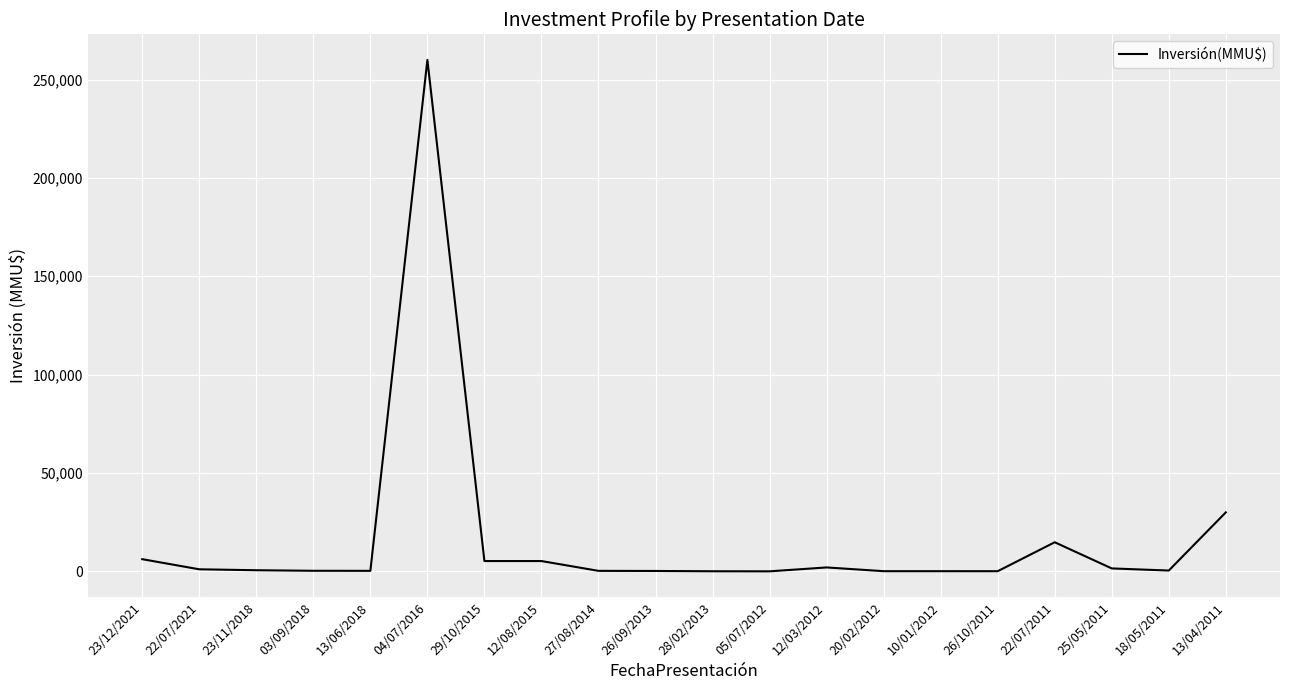

Count the number of data series in this chart.

1